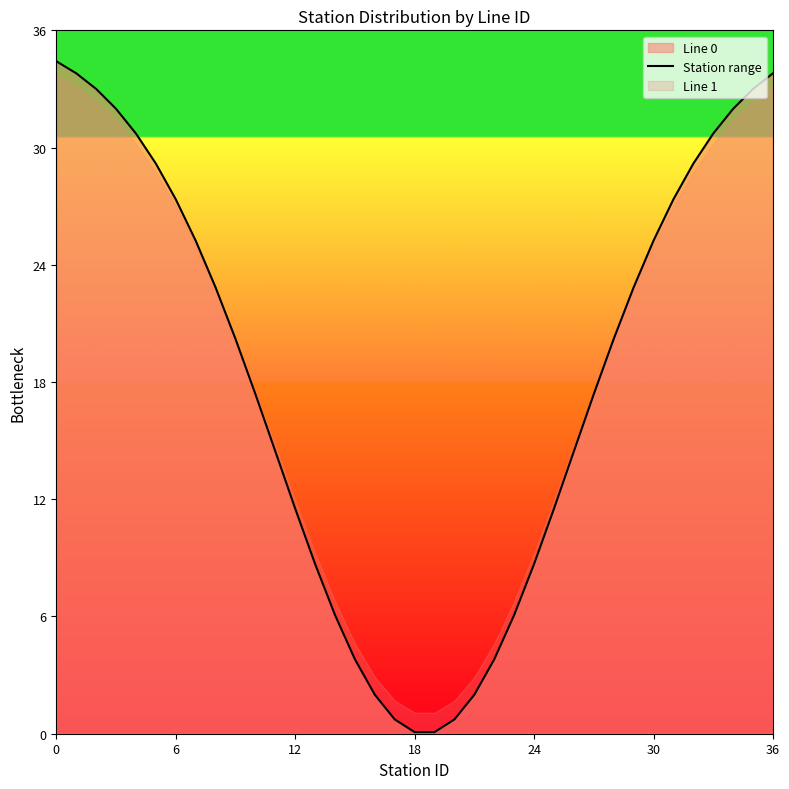

What is the highest value of the Station range series?

34.4